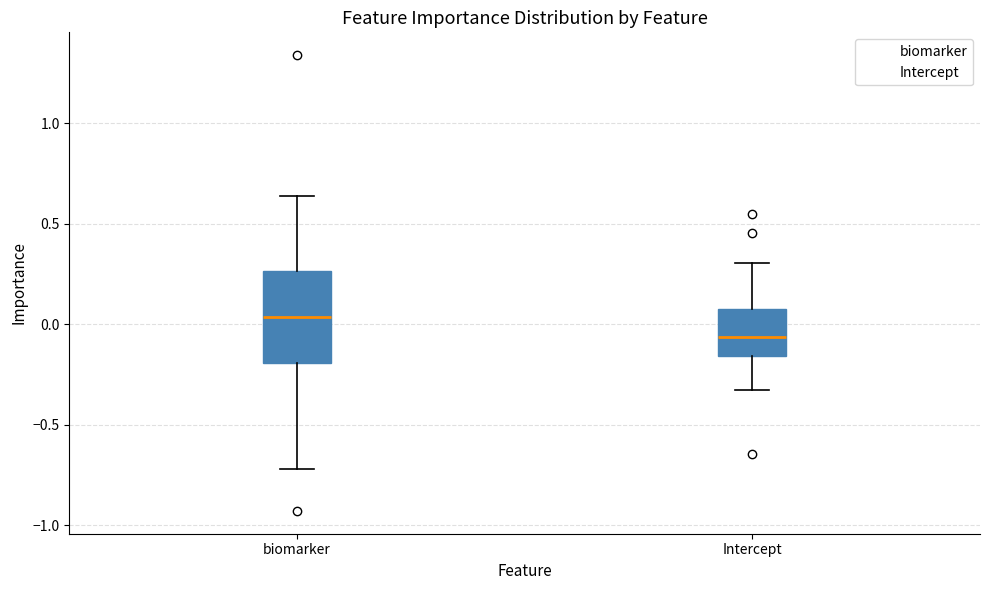

Comparing the boxes themselves (not the whiskers), which one is the tallest?

biomarker